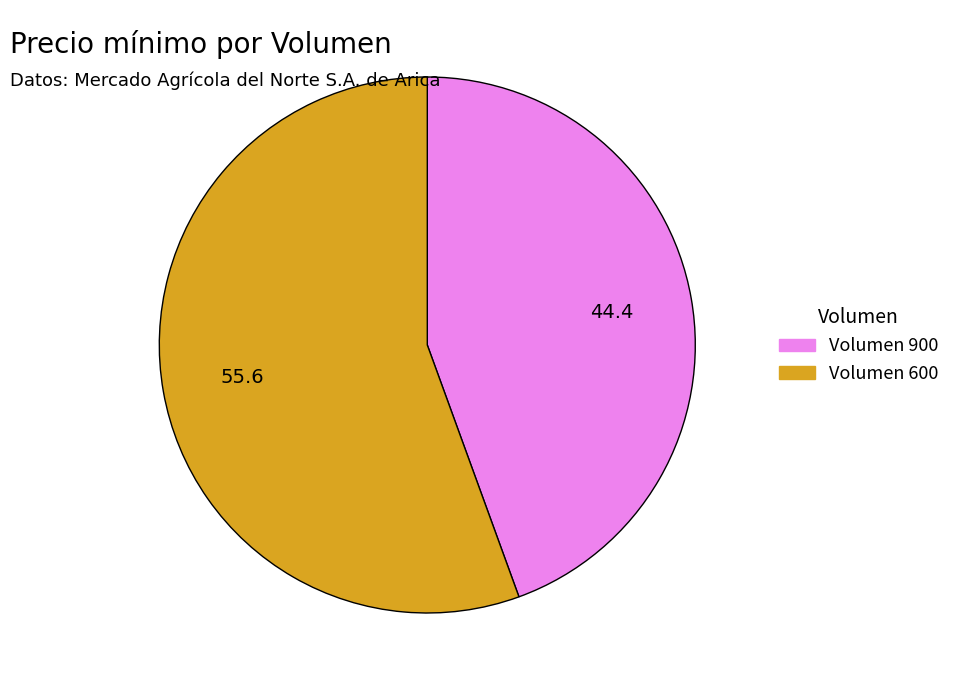

Does any single category account for the majority?

Yes